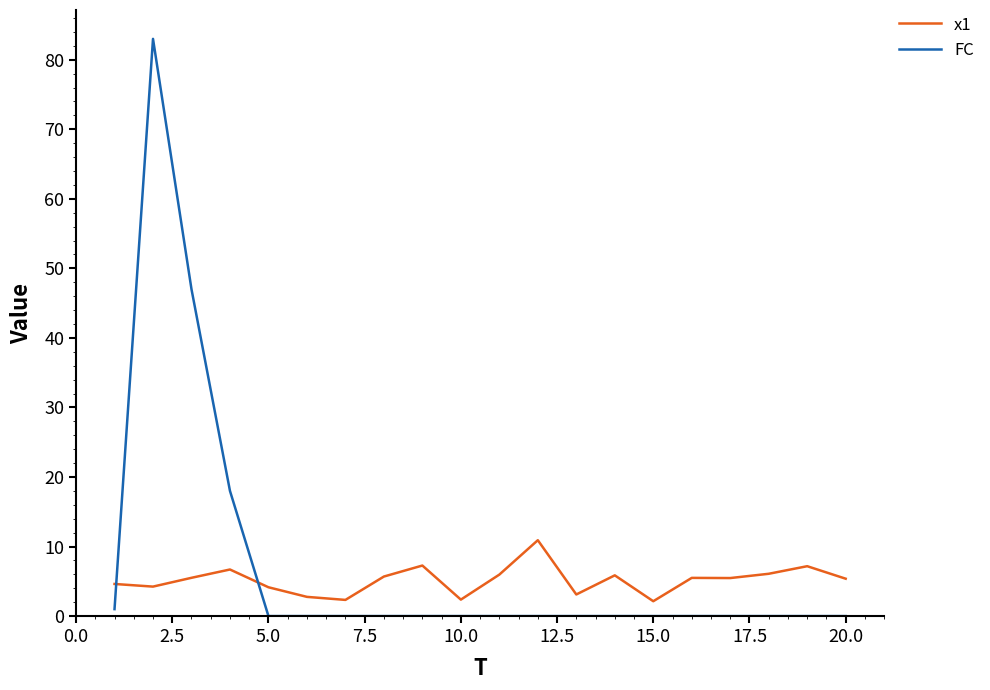

What are all the series names shown in the legend?

x1, FC